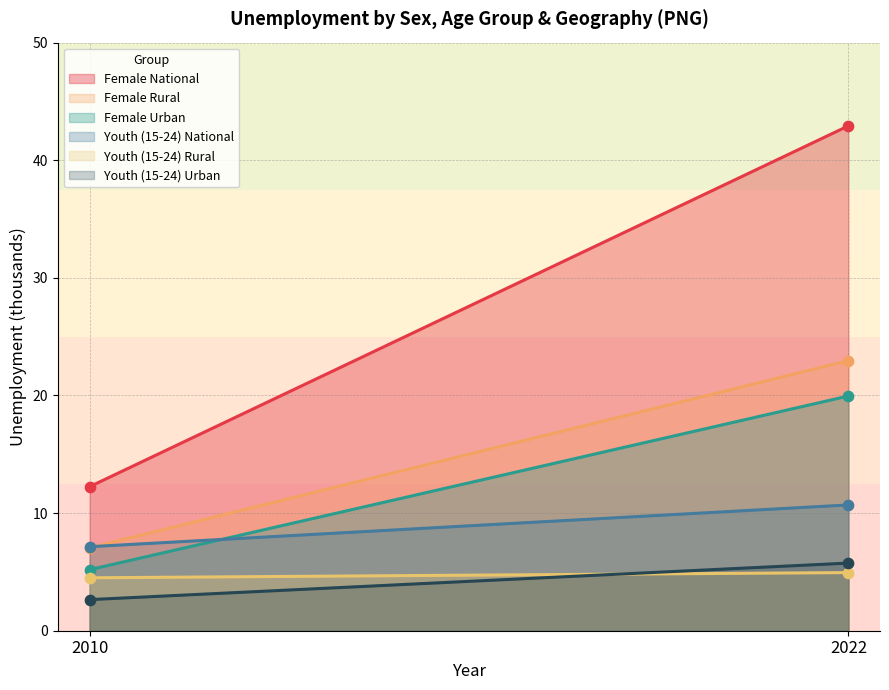

Is the value of Female Urban at 2010 greater than the value of Youth (15-24) National at 2010?

No